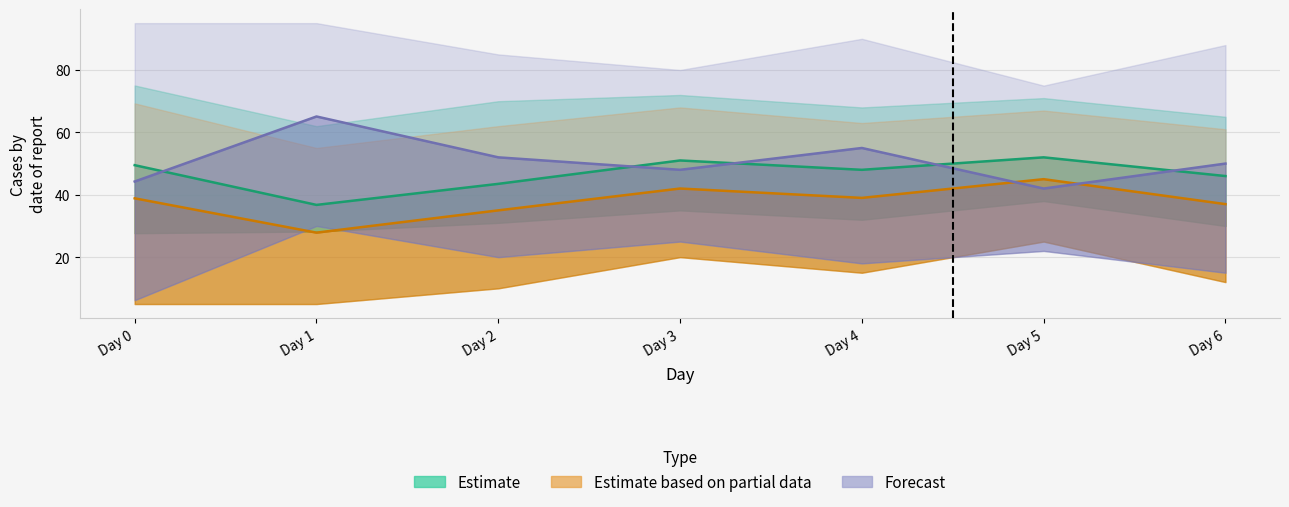

Reading left to right, what are all the values shown in this chart?

Estimate: Day 0=49.5	Day 1=36.8	Day 2=43.5	Day 3=51.0	Day 4=48.0	Day 5=52.0	Day 6=46.0
Estimate based on partial data: Day 0=38.9	Day 1=27.9	Day 2=35.0	Day 3=42.0	Day 4=39.0	Day 5=45.0	Day 6=37.0
Forecast: Day 0=44.2	Day 1=65.1	Day 2=52.0	Day 3=48.0	Day 4=55.0	Day 5=42.0	Day 6=50.0